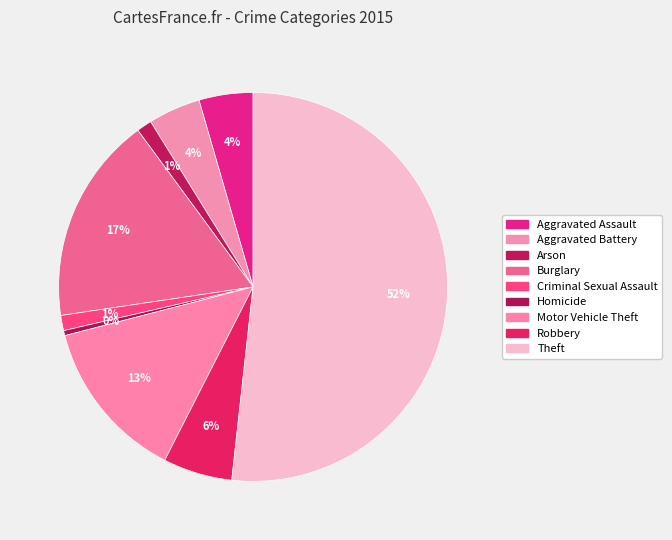

Count the number of slices in the pie.

9